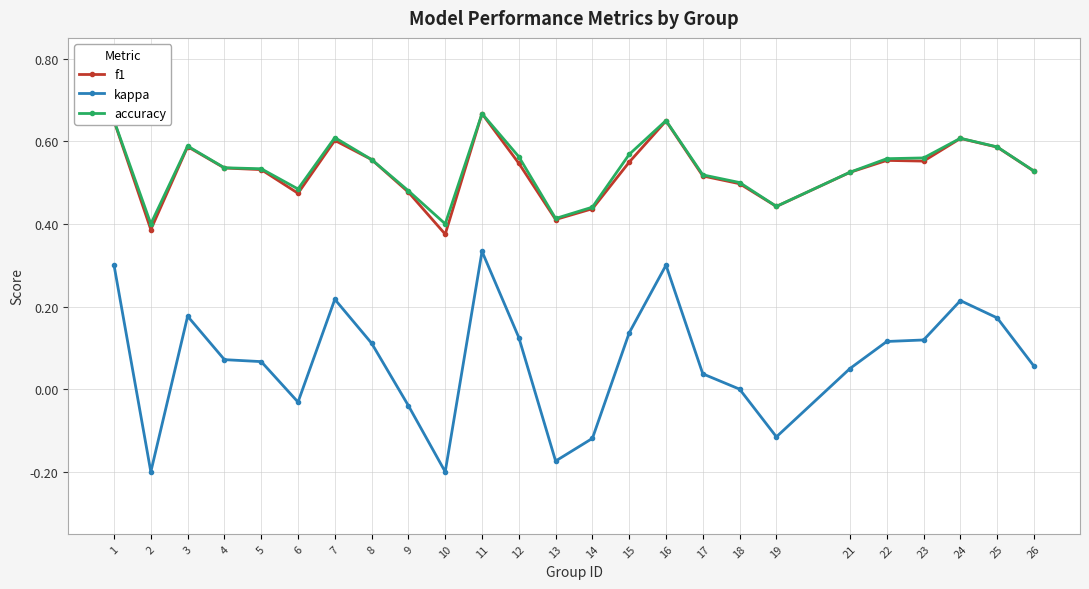

What is the total value across all series at 4?

1.1